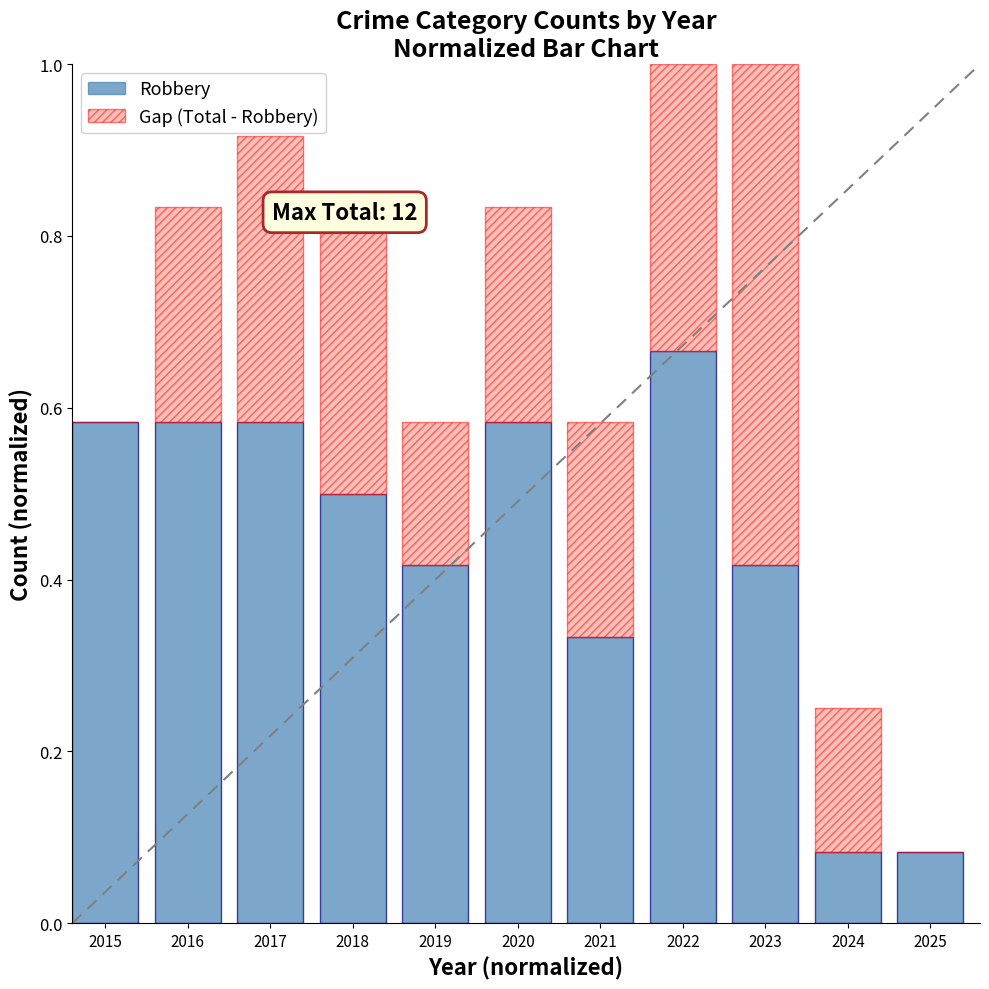

Which category has the highest value in the Robbery series?

2022